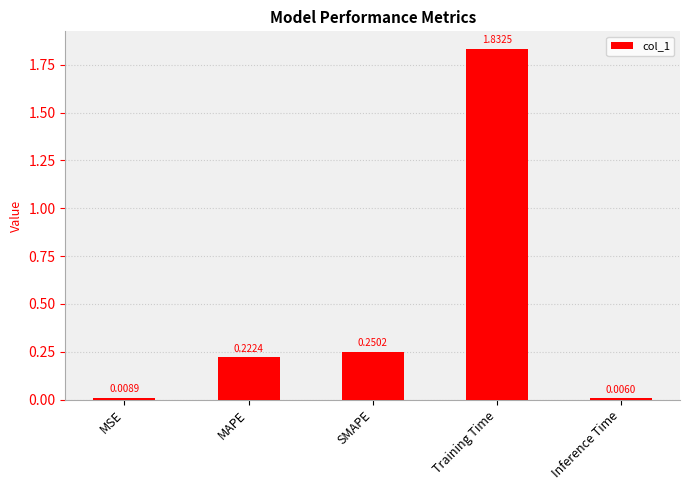

What is the average value?

0.5